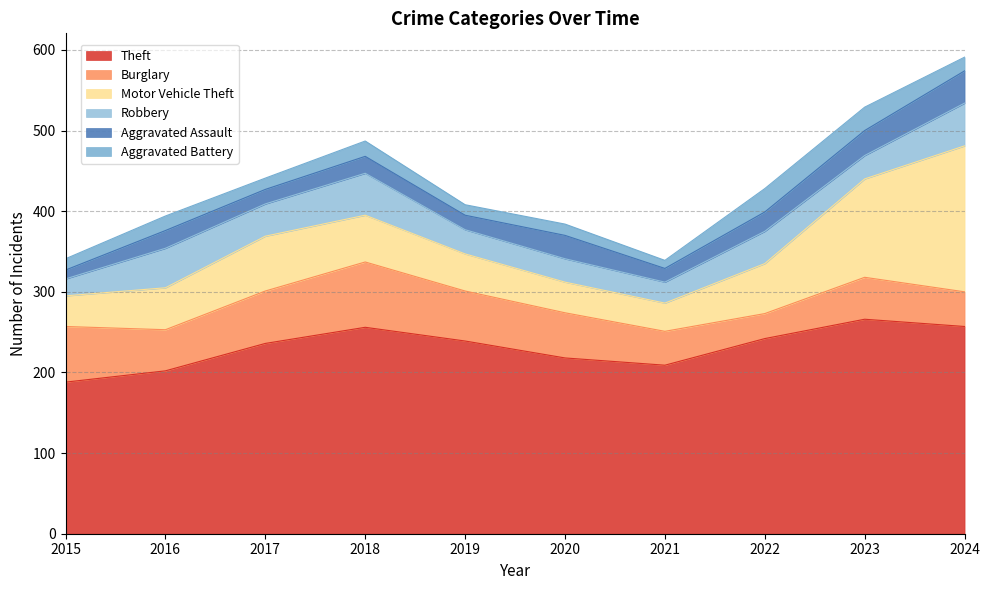

Reading right to left, what are all the values shown in this chart?

Theft: 257	266	242	209	218	239	256	236	202	188
Burglary: 43	52	31	42	56	62	81	65	51	69
Motor Vehicle Theft: 181	122	62	35	38	46	58	68	52	38
Robbery: 53	29	40	26	29	30	52	40	49	21
Aggravated Assault: 40	31	24	17	29	18	21	18	22	11
Aggravated Battery: 17	29	29	10	14	13	19	14	18	14